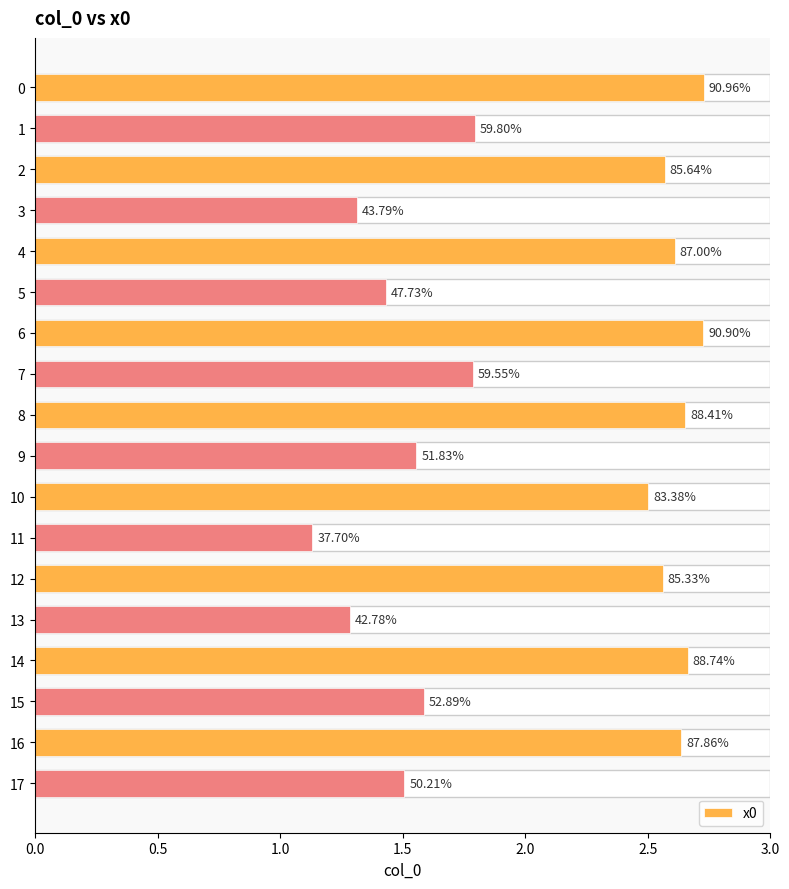

What is the label of the 1st bar from the right?

17